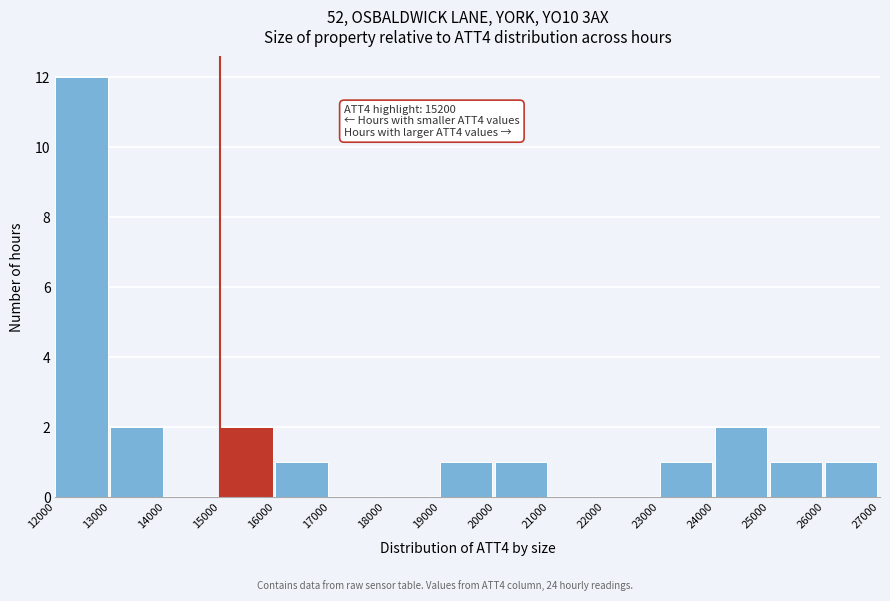

Over which range of the x-axis is the bar tallest?

12000 to 13000